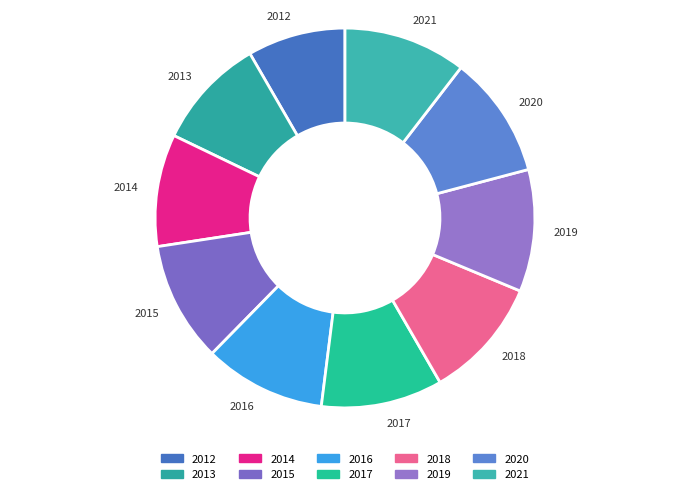

Between 2018 and 2014, which is larger?

2018